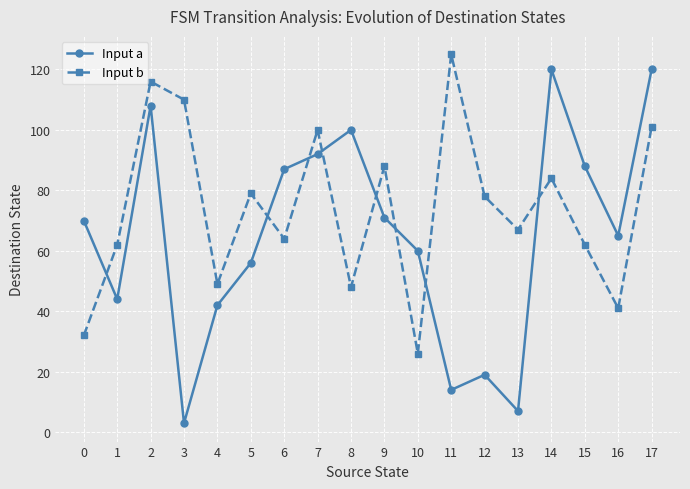

True or false: Input a has more than 2 points higher than both neighbors.

True